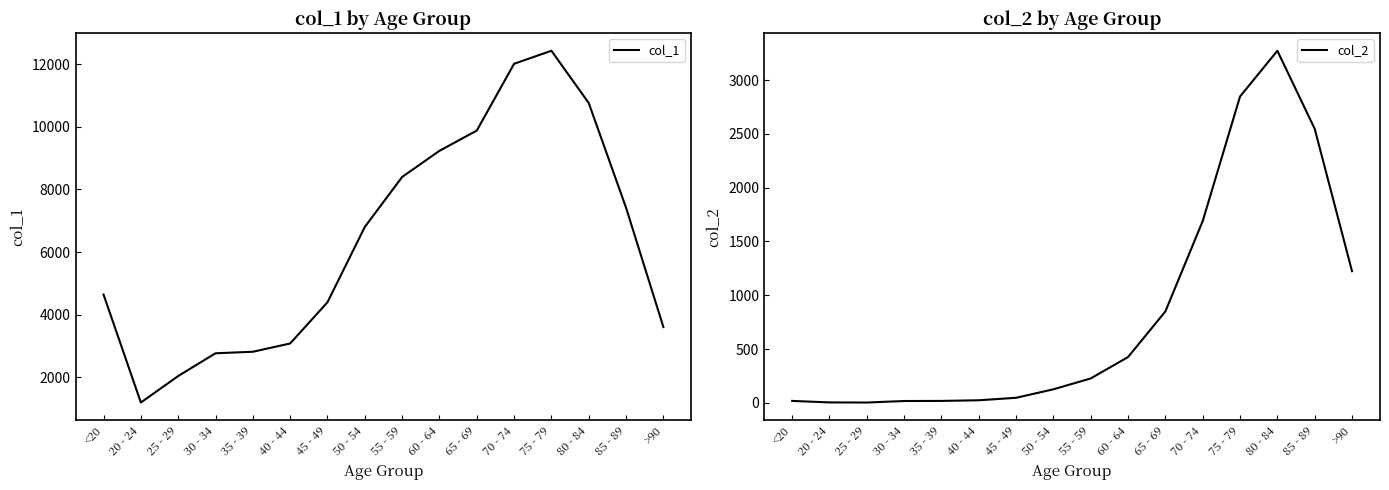

True or false: col_1 and col_2 intersect in this chart.

False